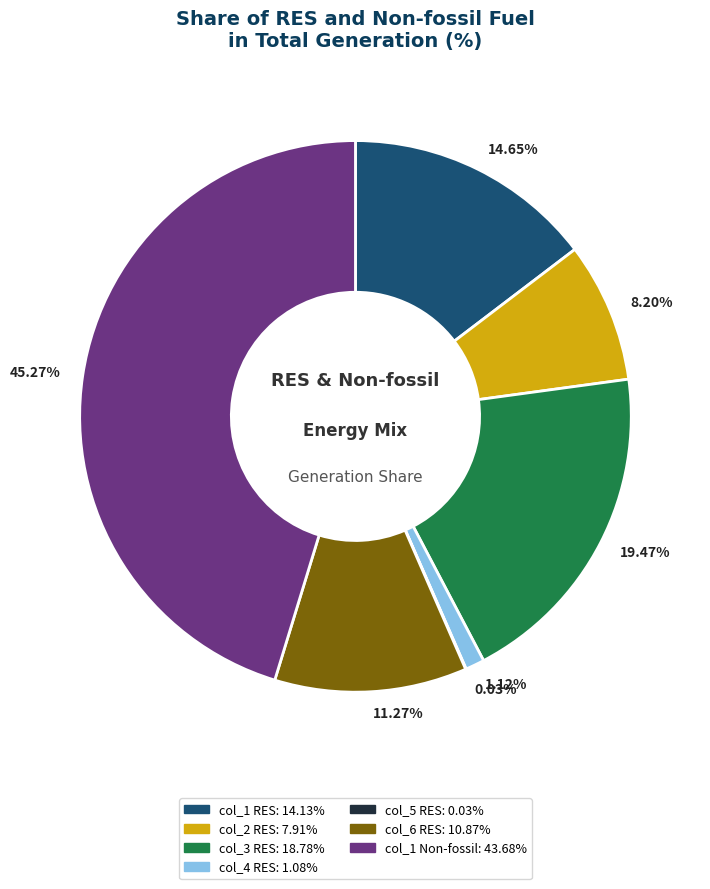

Between col_2 RES: 7.91% and col_3 RES: 18.78%, which is larger?

col_3 RES: 18.78%